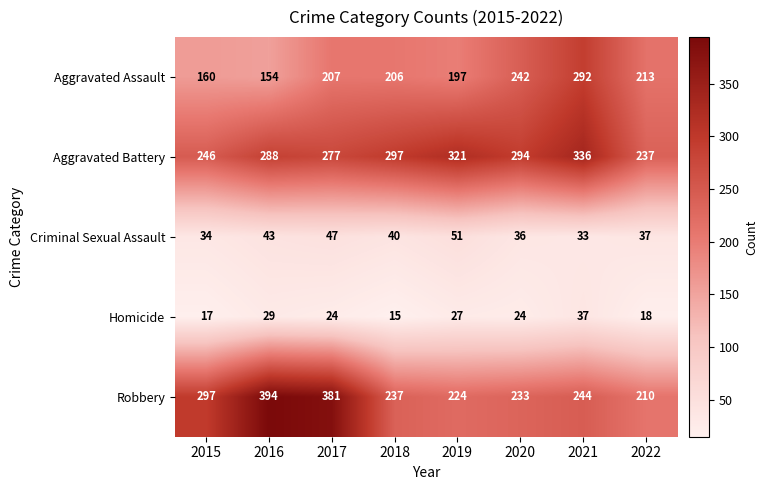

Is the value of Aggravated Battery at 2015 greater than the value of Homicide at 2019?

Yes